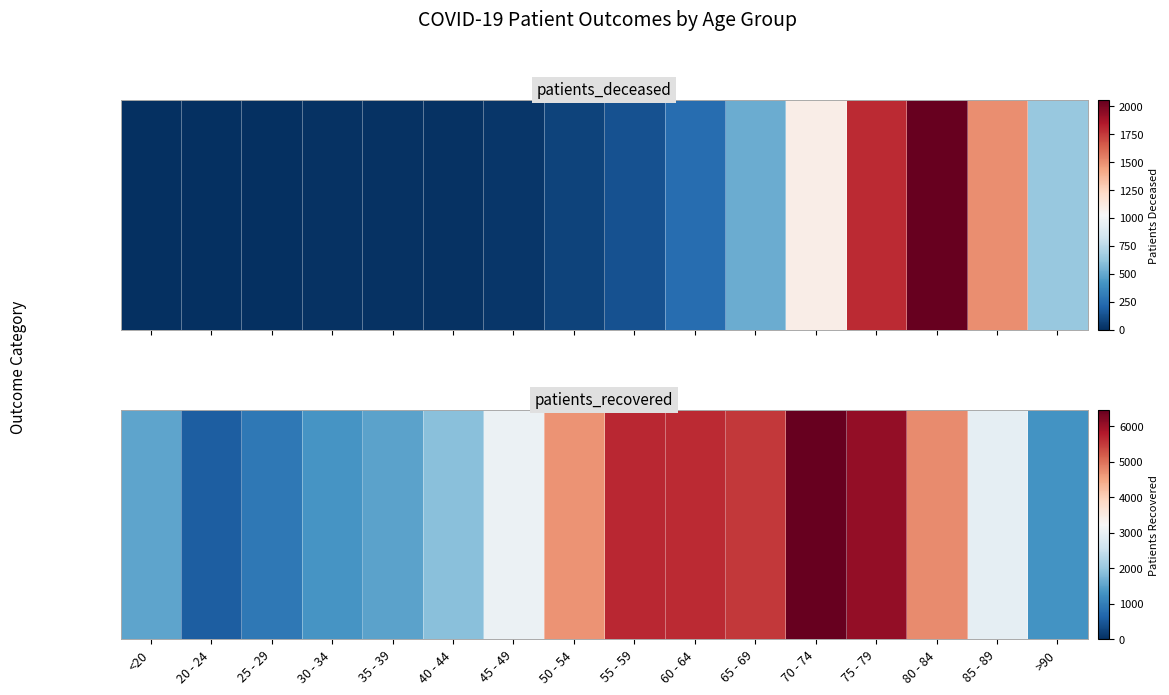

What is the difference between the second highest and second lowest values?

5150